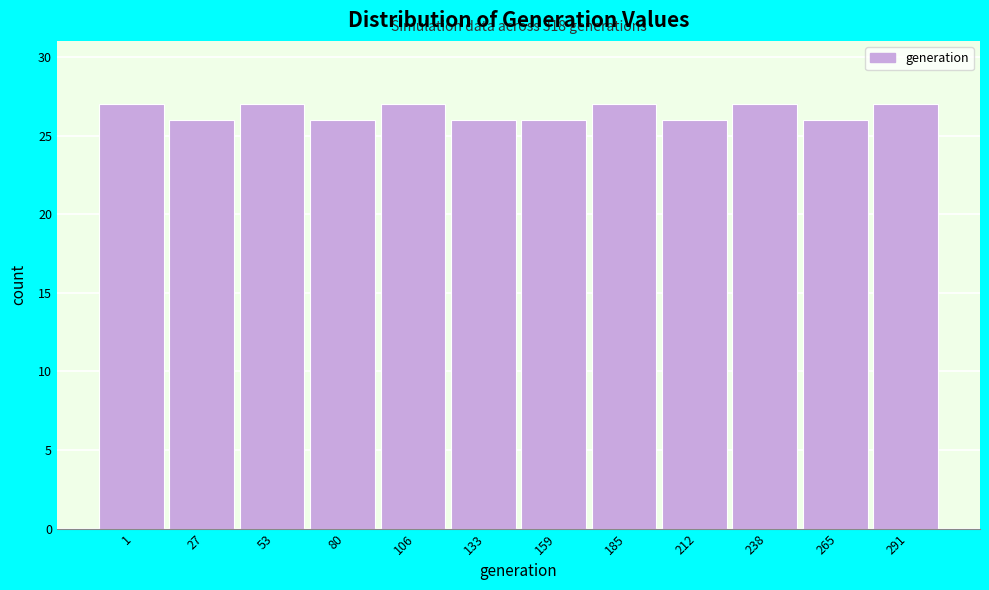

Reading right to left, extract all data points from this chart.

27	26	27	26	27	26	26	27	26	27	26	27